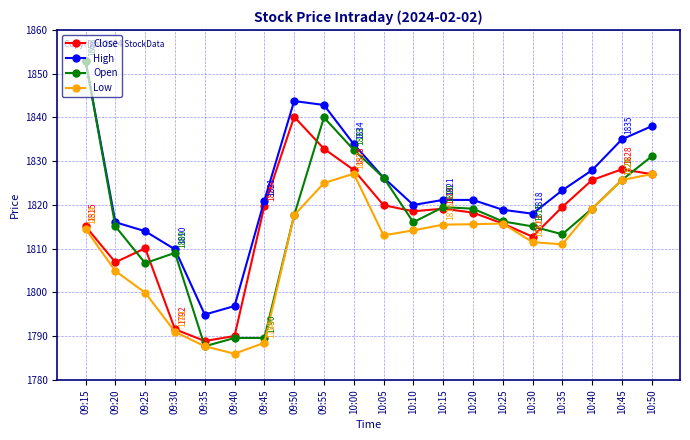

At which category does Open reach its first local peak?

09:30